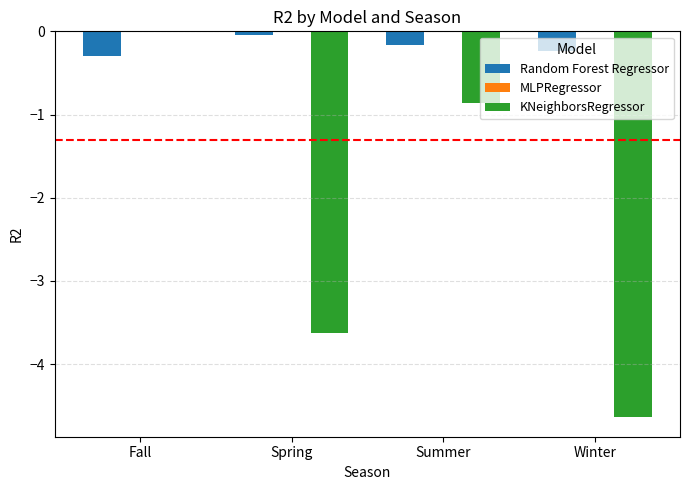

At which label does KNeighborsRegressor reach its peak?

Fall